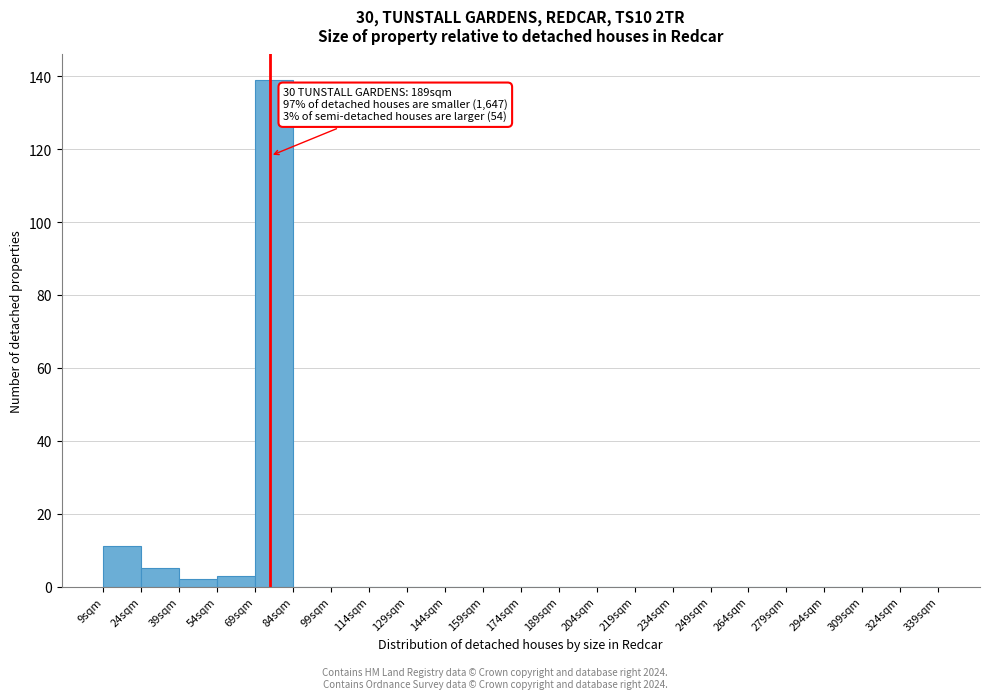

Which range on the x-axis has the tallest bar?

69 to 84